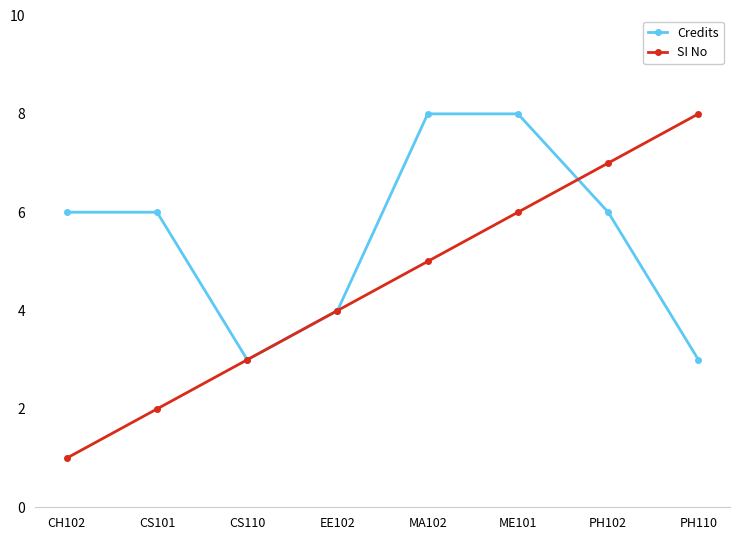

List the labels in order of SI No value, smallest first.

CH102, CS101, CS110, EE102, MA102, ME101, PH102, PH110